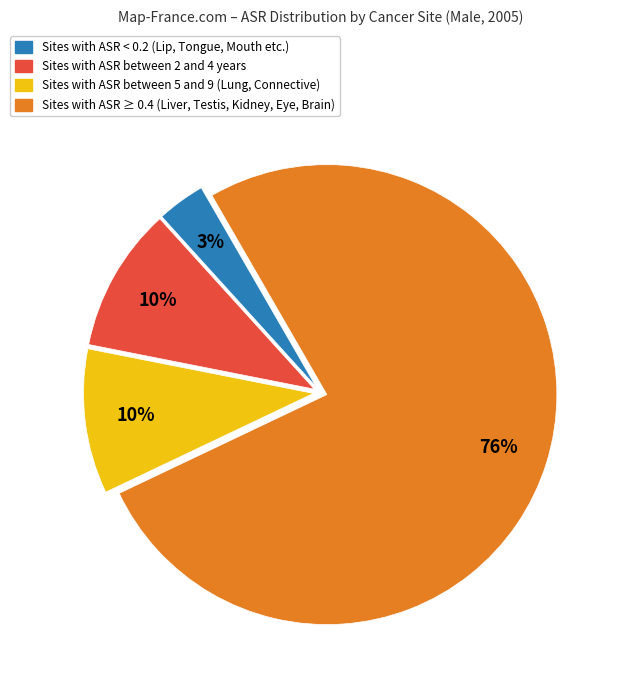

Is there a majority slice in this chart?

Yes